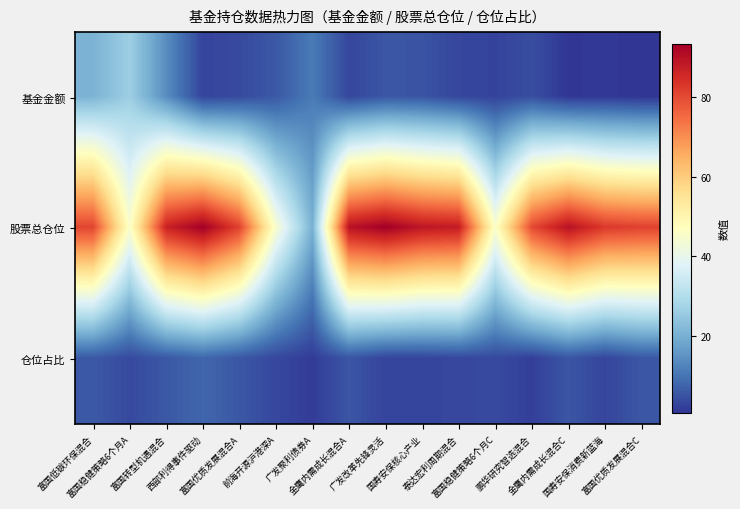

What is the maximum value shown in the chart?

93.5